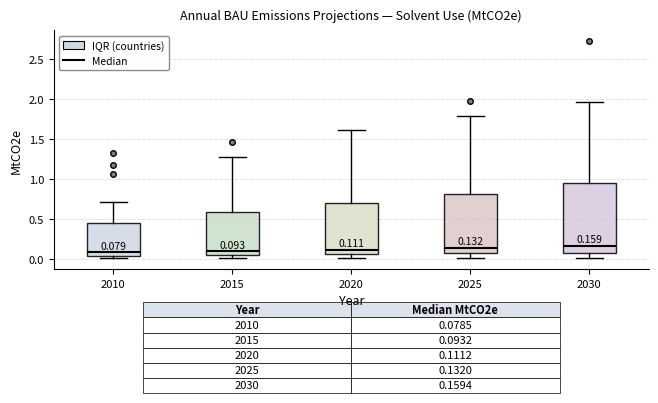

Which box is the tallest, from its lower edge to its upper edge?

2030